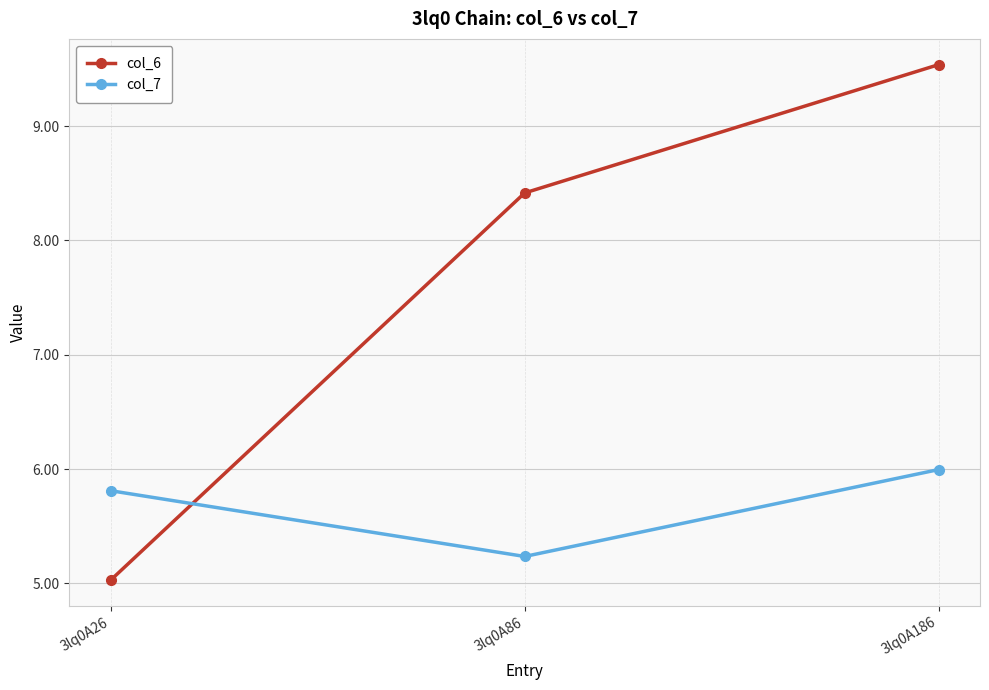

What is the value of the col_7 point at the 2nd from the left?

5.2